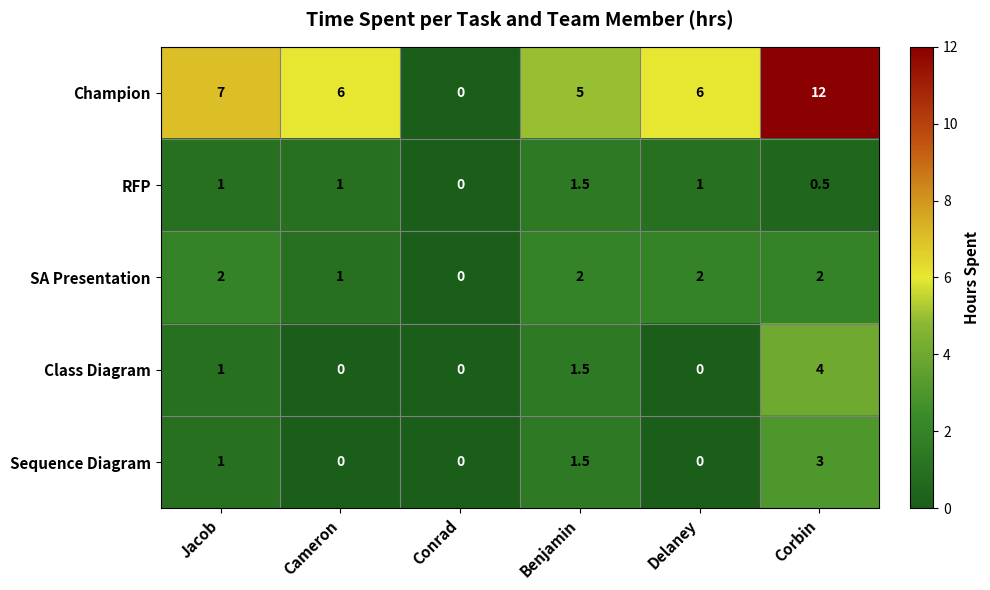

What is the total value across all series at Jacob?

12.0